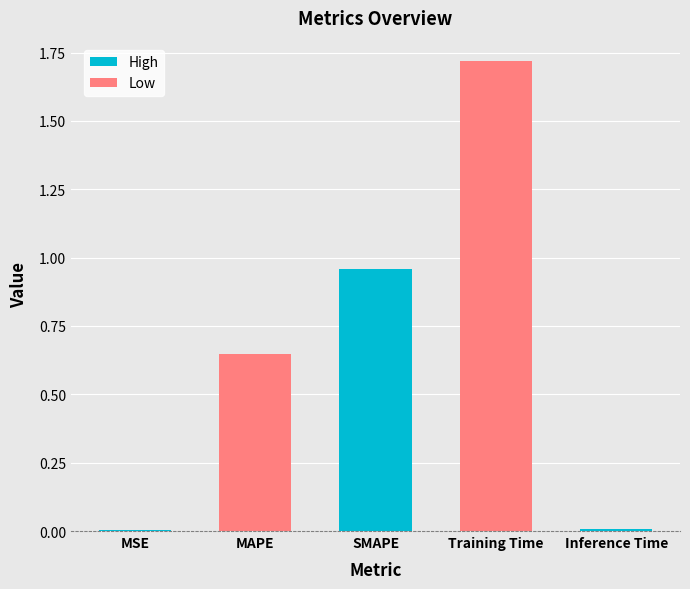

What is the difference between the values at Inference Time and Training Time?

1.7